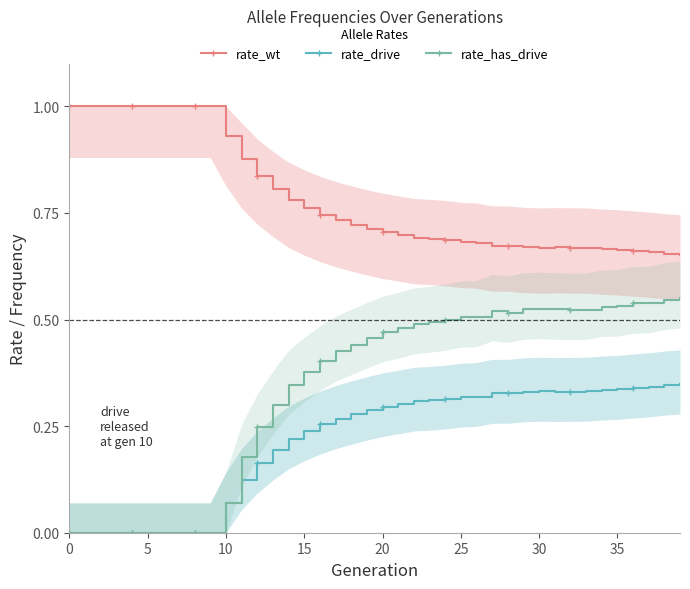

How many values in rate_has_drive are above zero?

30